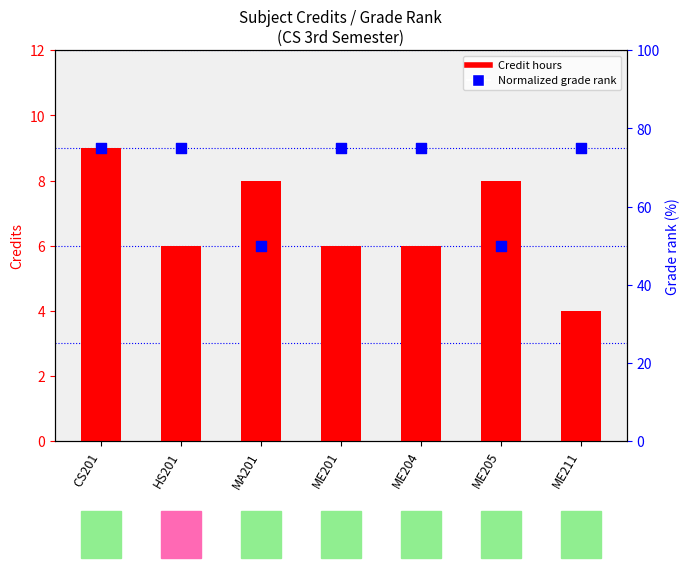

At how many categories does at least one series exceed 8?

5